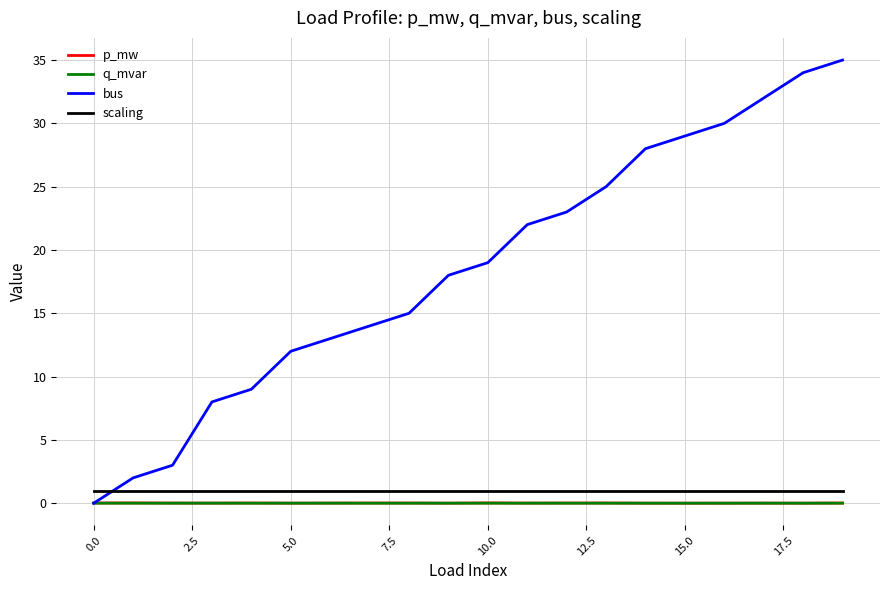

In p_mw, how many points are lower than both neighbors (excluding endpoints)?

6